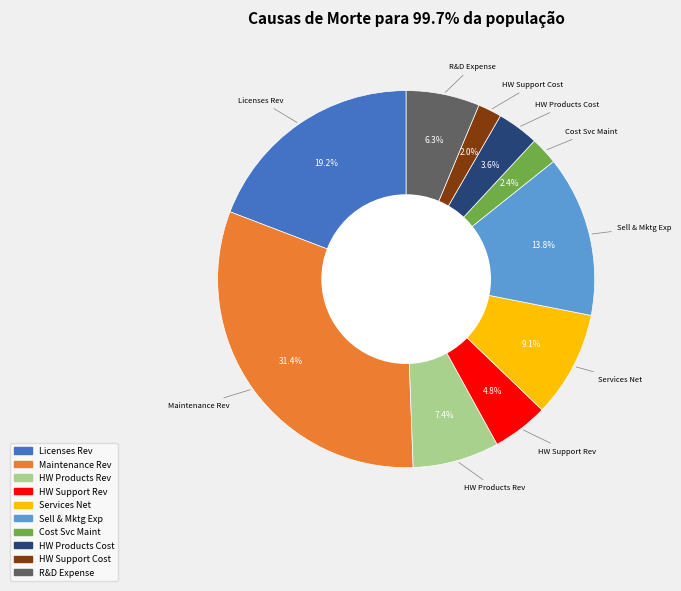

Does any single category account for the majority?

No